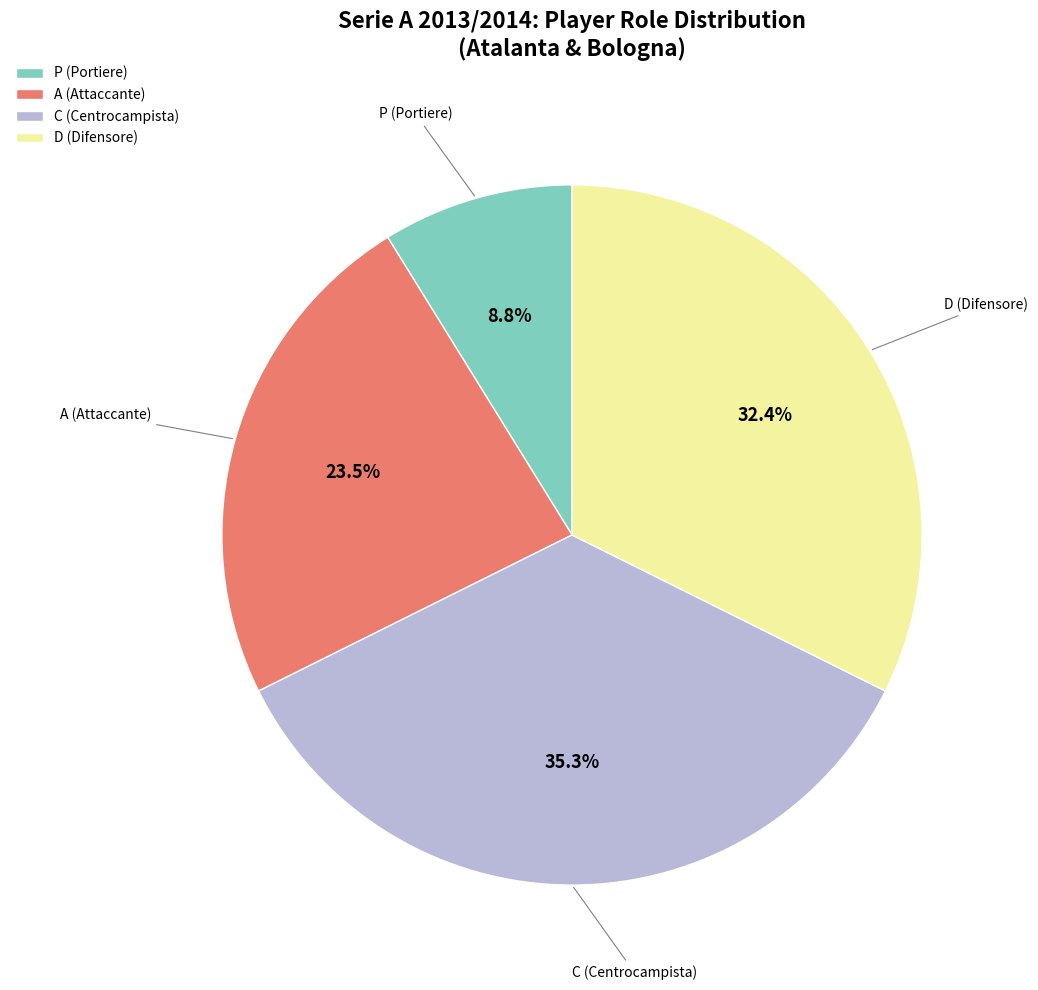

Which category has the biggest portion of the pie?

C (Centrocampista)